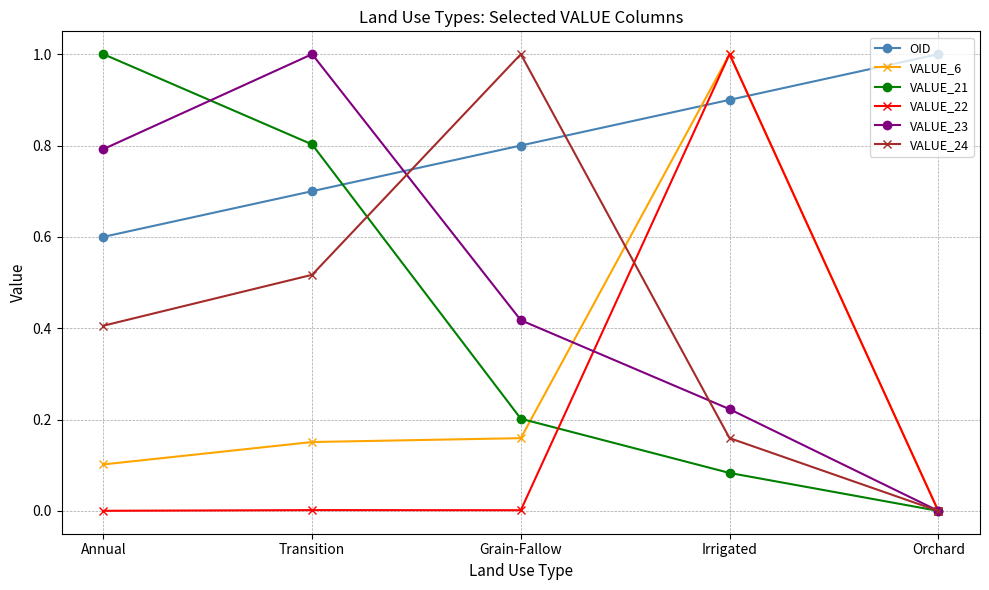

In VALUE_23, how many points are higher than both neighbors (excluding endpoints)?

1